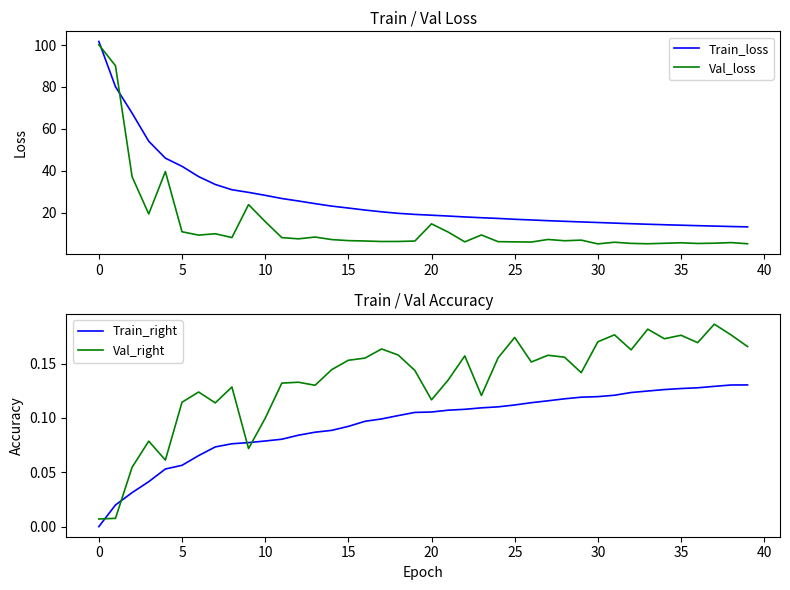

What is the average value of the Train_right series?

0.1